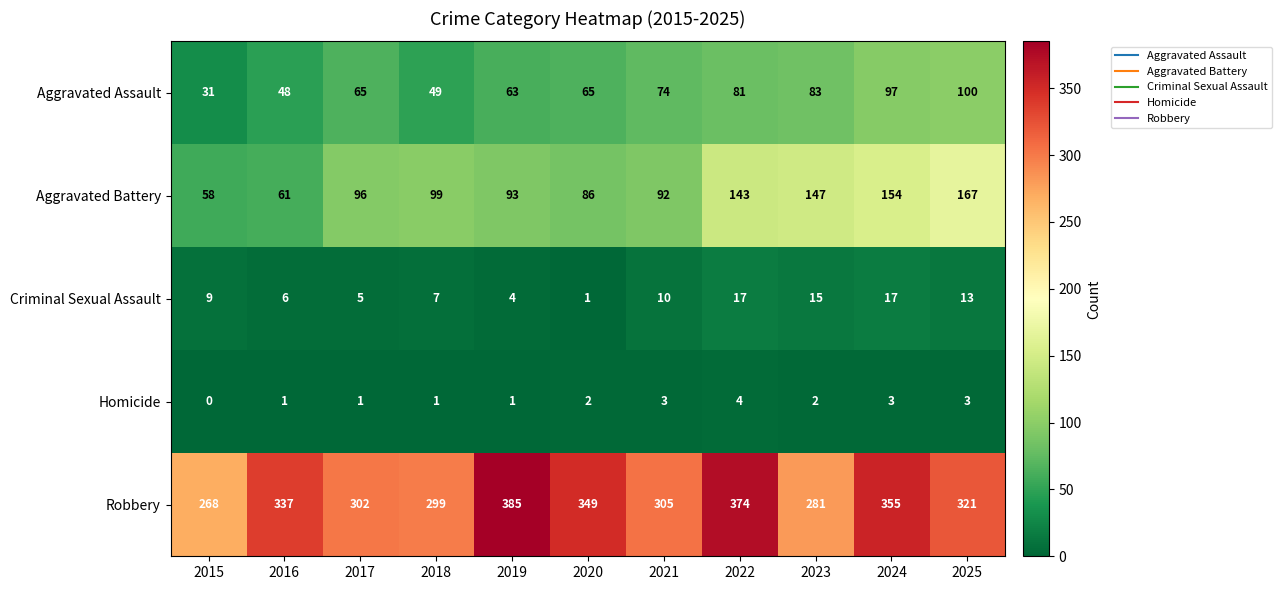

True or false: Homicide has a value of 4 at 2022.

True